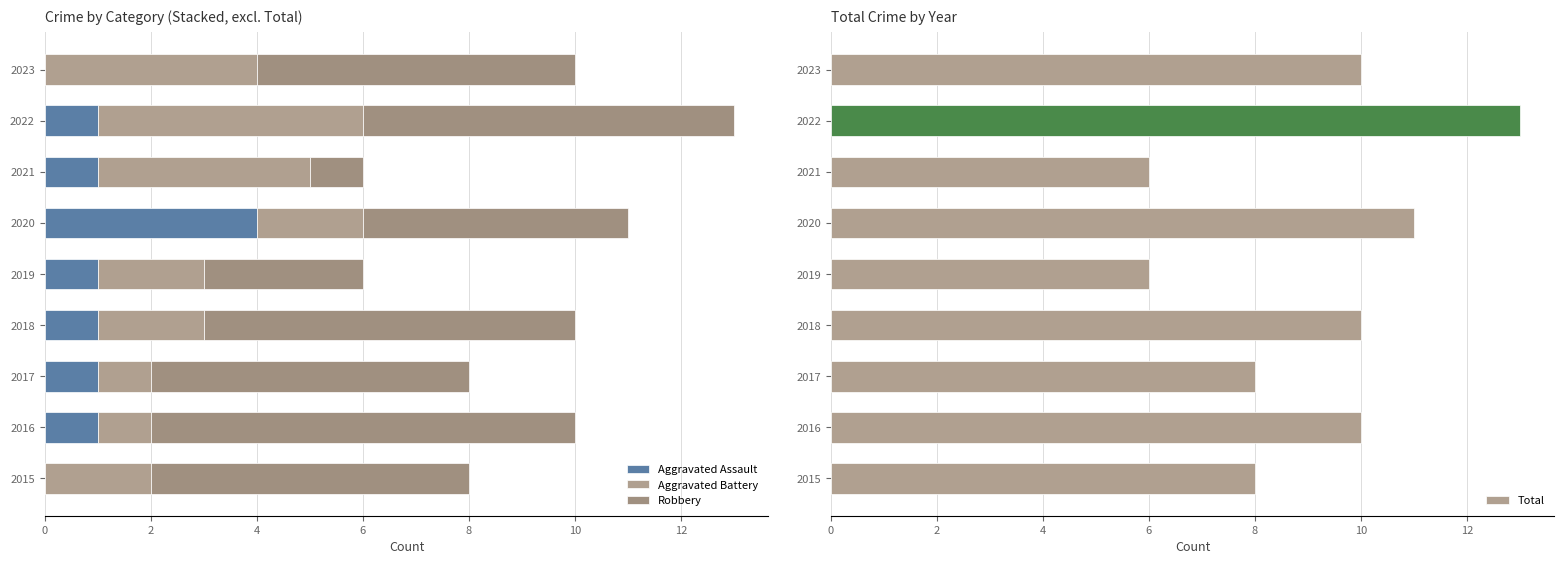

The Total series shows 10 at 2016. True or false?

True